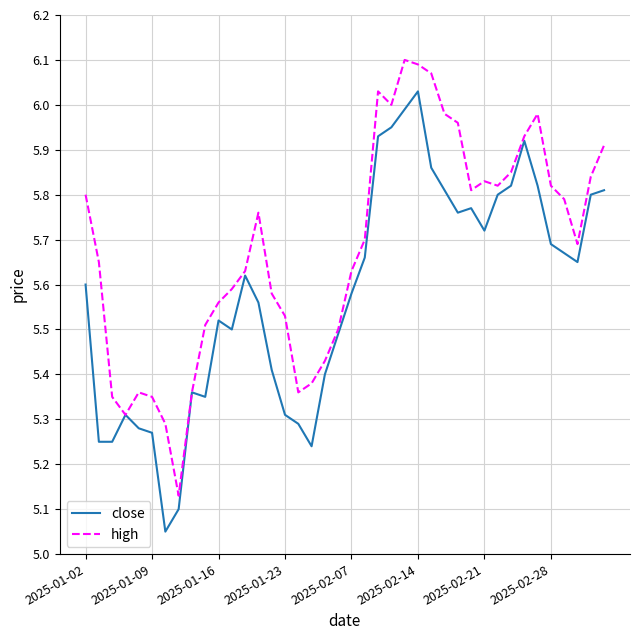

Rank the series by their maximum value, from lowest to highest.

close, high